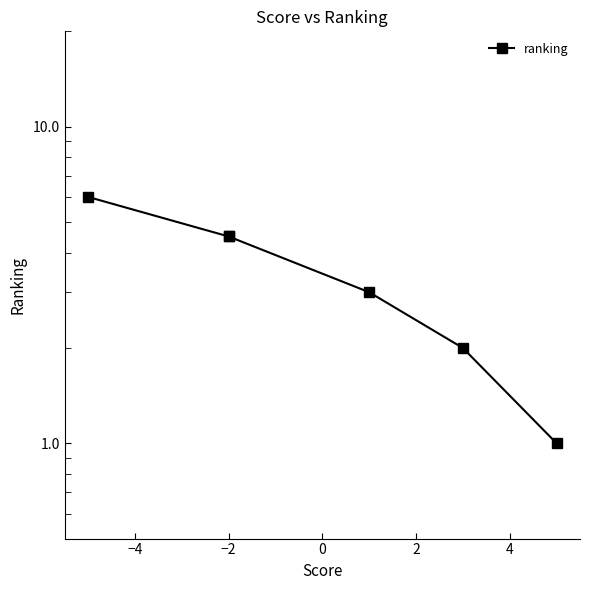

True or false: the data has more than 1 interior local peaks.

False